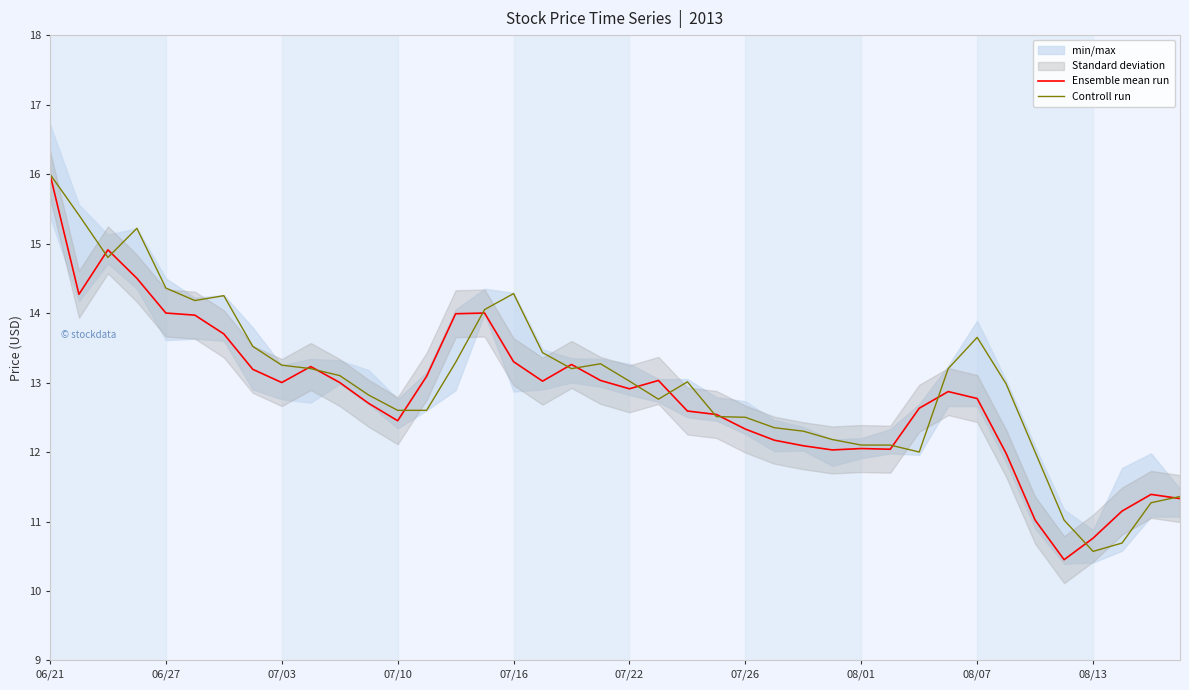

The value of Controll run at 06/21 is 16.0. True or false?

True